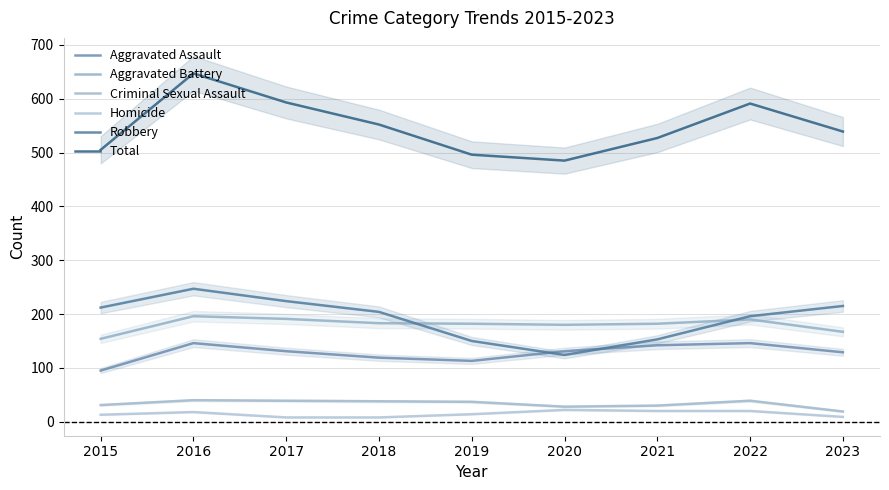

What is the total value across all series at 2018?

1104